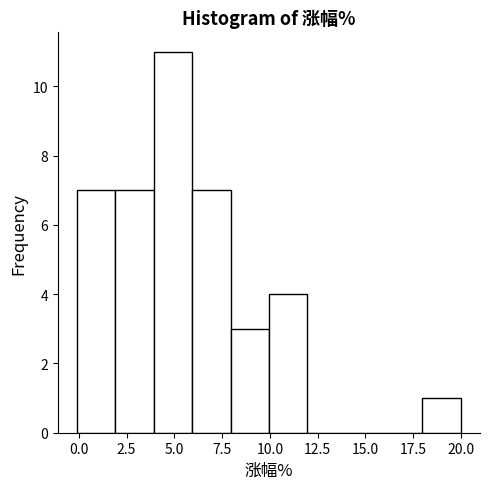

How tall is the bar that spans 2 to 4 on the x-axis? Neither the bar edges nor the heights are printed on the chart, so give them approximately, as read against the axes.

7